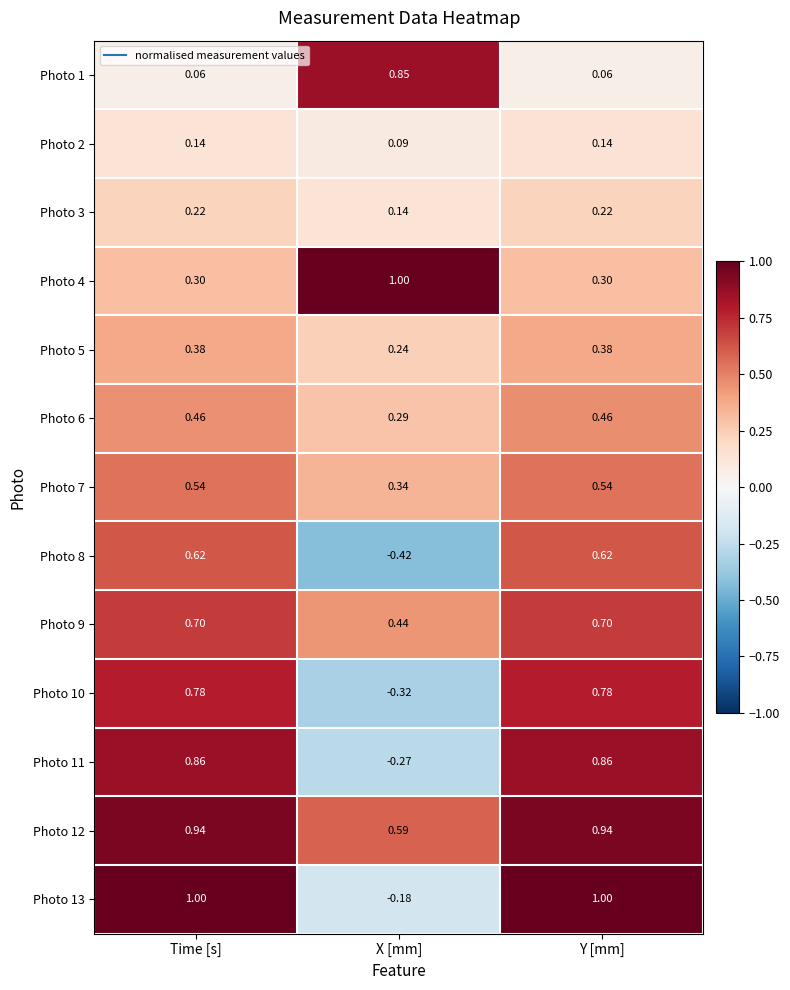

Which category has the lowest value across all series?

X [mm]